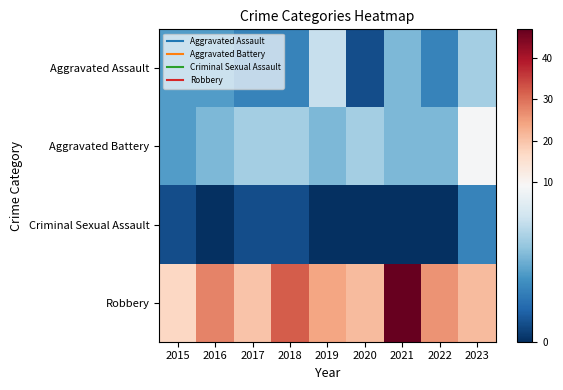

Reading left to right, extract all data points from this chart.

Aggravated Assault: 2015=4	2016=4	2017=3	2018=3	2019=7	2020=1	2021=5	2022=3	2023=6
Aggravated Battery: 2015=4	2016=5	2017=6	2018=6	2019=5	2020=6	2021=5	2022=5	2023=9
Criminal Sexual Assault: 2015=1	2016=0	2017=1	2018=1	2019=0	2020=0	2021=0	2022=0	2023=3
Robbery: 2015=17	2016=28	2017=20	2018=32	2019=24	2020=21	2021=47	2022=26	2023=21